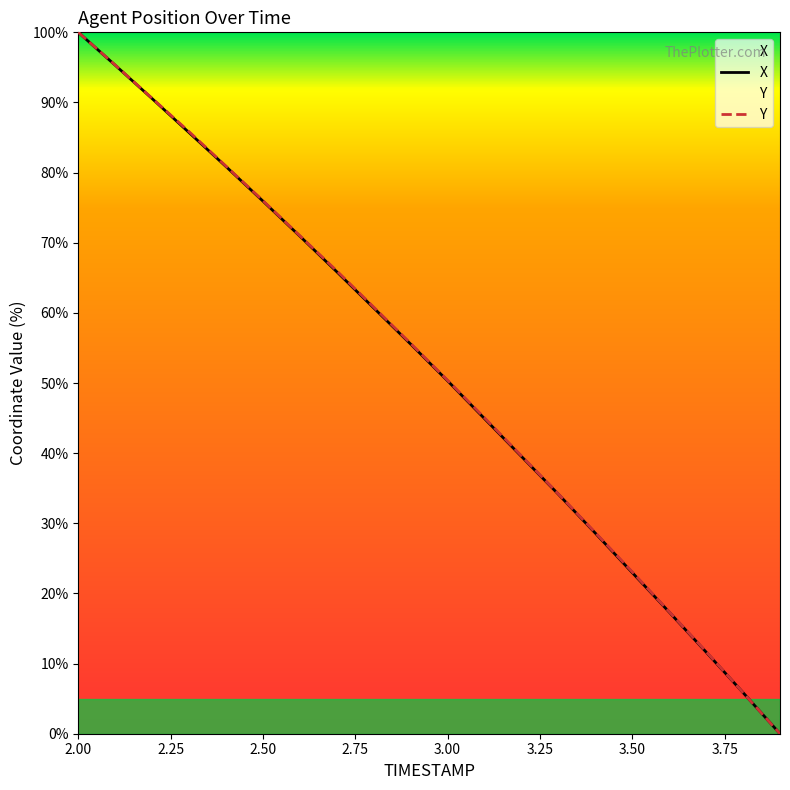

Which series has the widest spread of values?

X